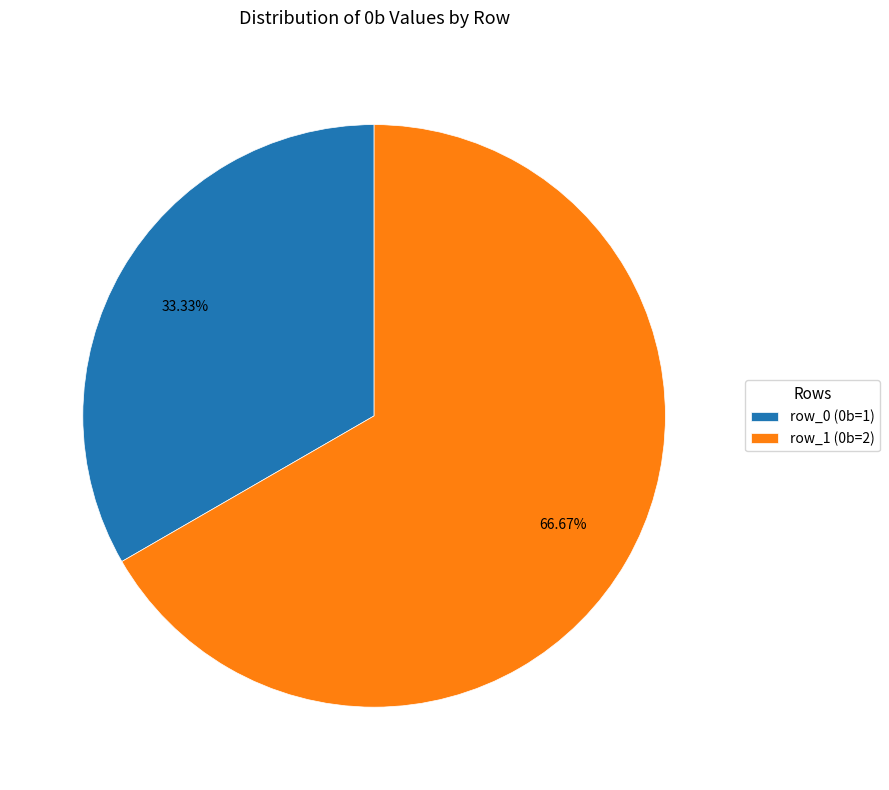

Which has a higher value, row_0 or row_1?

row_1